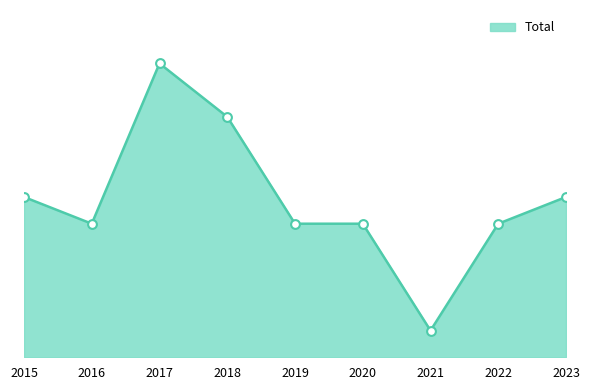

What is the change in value from 2015 to 2019?

-1